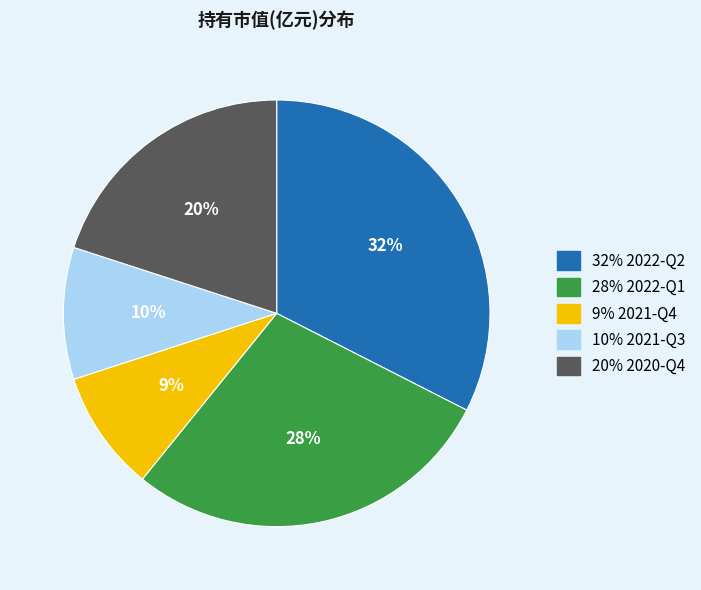

Does any single category account for the majority?

No